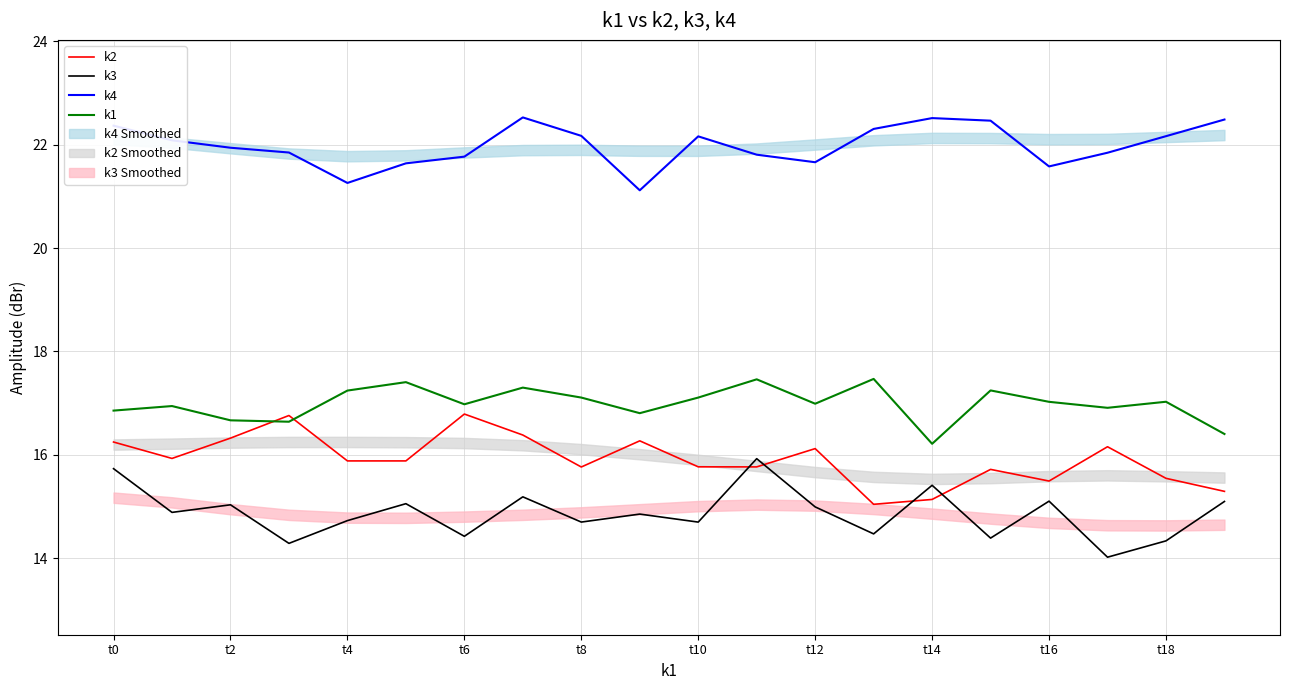

Which category has the lowest value across all series?

17